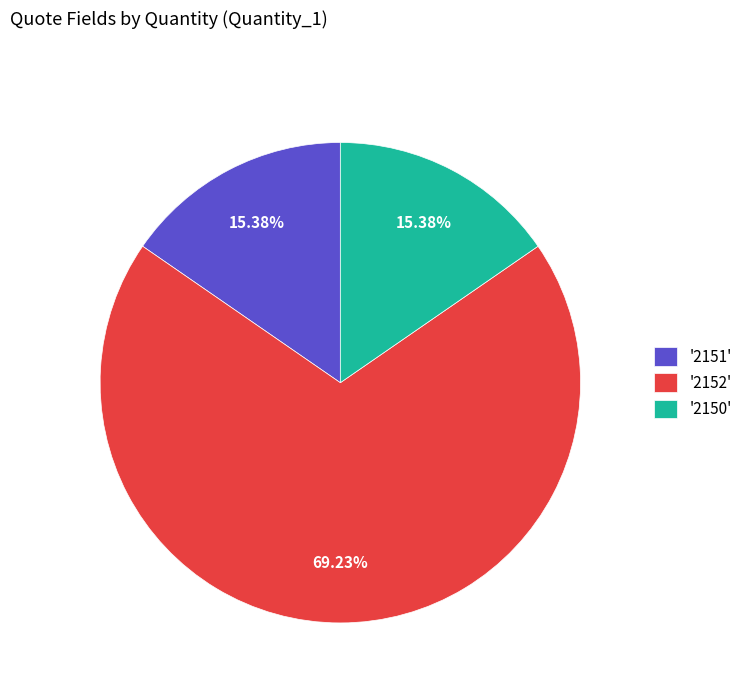

Does '2151' account for over 50% of the chart?

No